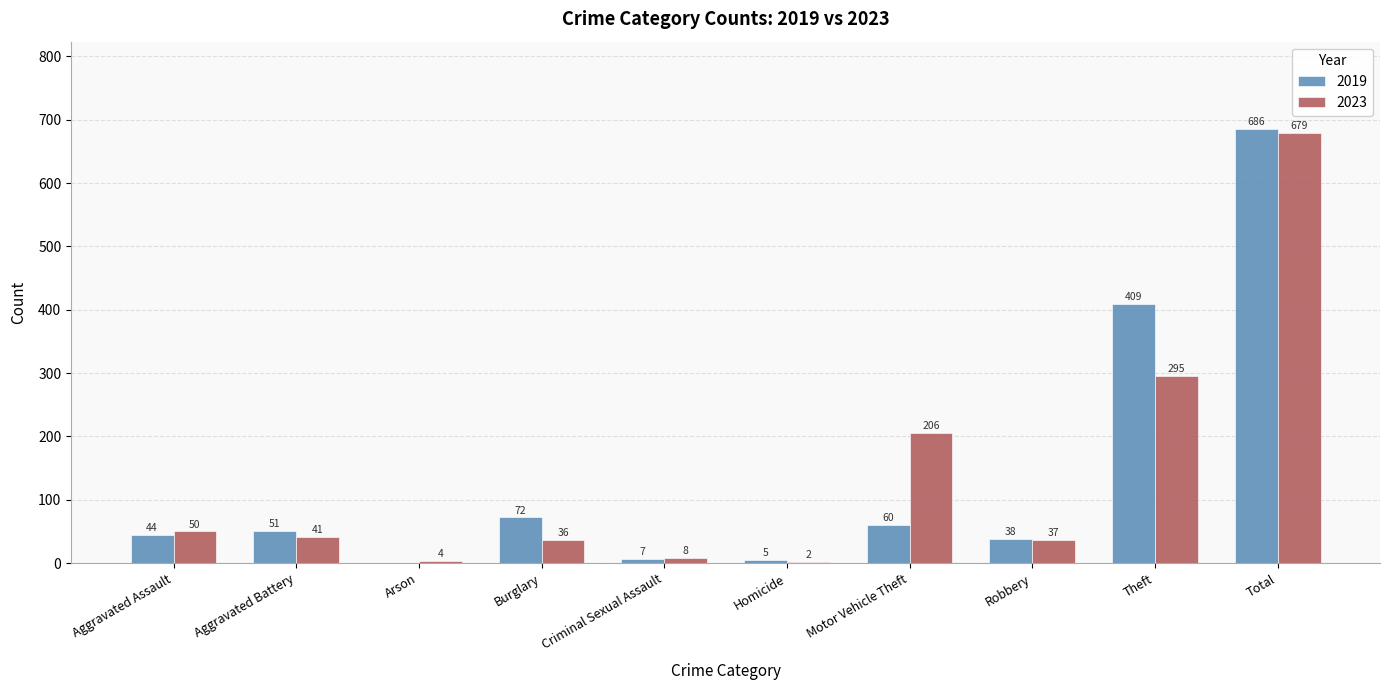

Reading left to right, transcribe all the data shown in this chart.

2019: Aggravated Assault=44	Aggravated Battery=51	Arson=0	Burglary=72	Criminal Sexual Assault=7	Homicide=5	Motor Vehicle Theft=60	Robbery=38	Theft=409	Total=686
2023: Aggravated Assault=50	Aggravated Battery=41	Arson=4	Burglary=36	Criminal Sexual Assault=8	Homicide=2	Motor Vehicle Theft=206	Robbery=37	Theft=295	Total=679